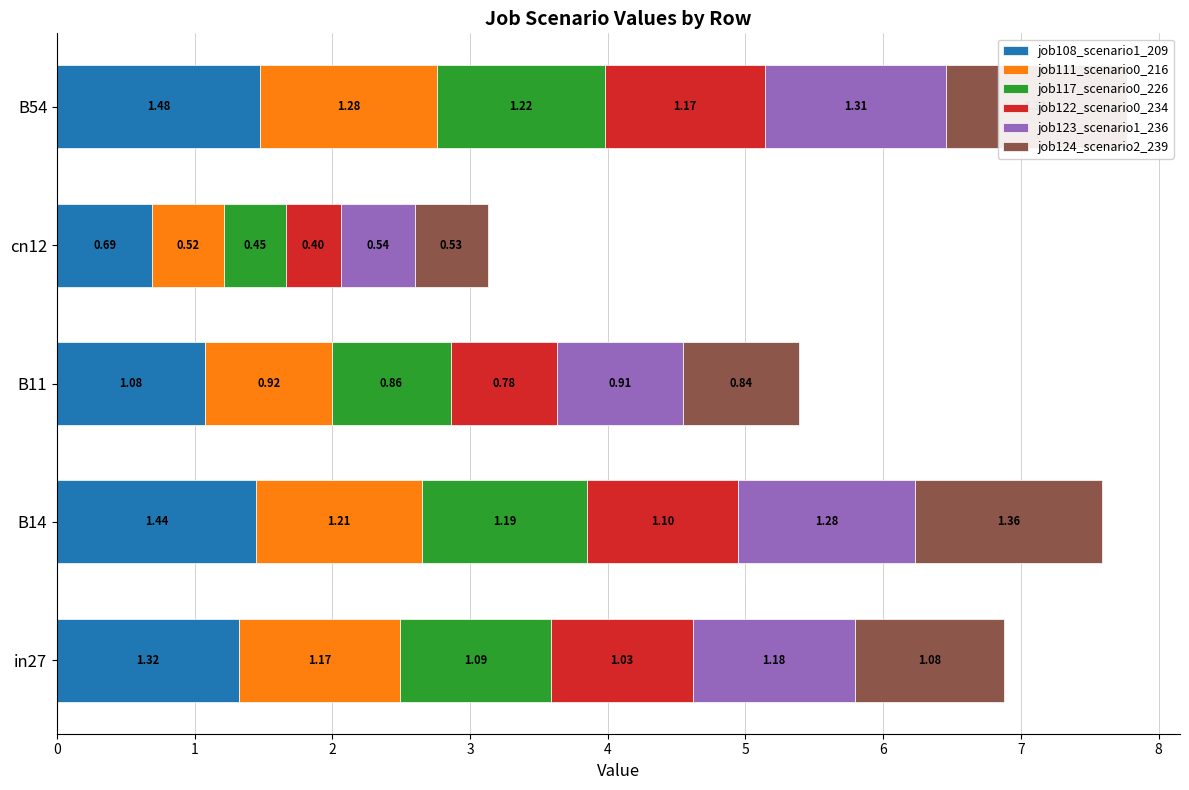

What are all the series names shown in the legend?

job108_scenario1_209, job111_scenario0_216, job117_scenario0_226, job122_scenario0_234, job123_scenario1_236, job124_scenario2_239